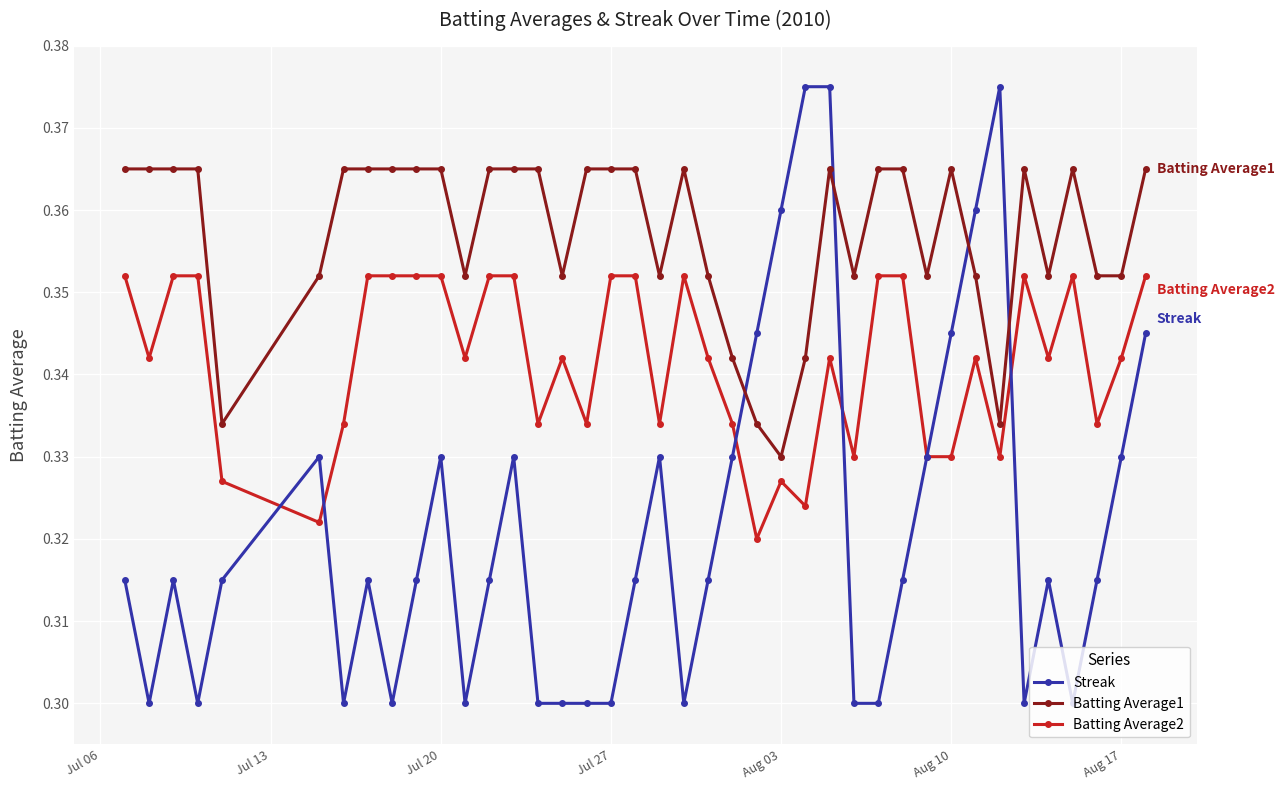

Rank the series by their average value, from lowest to highest.

Streak, Batting Average2, Batting Average1